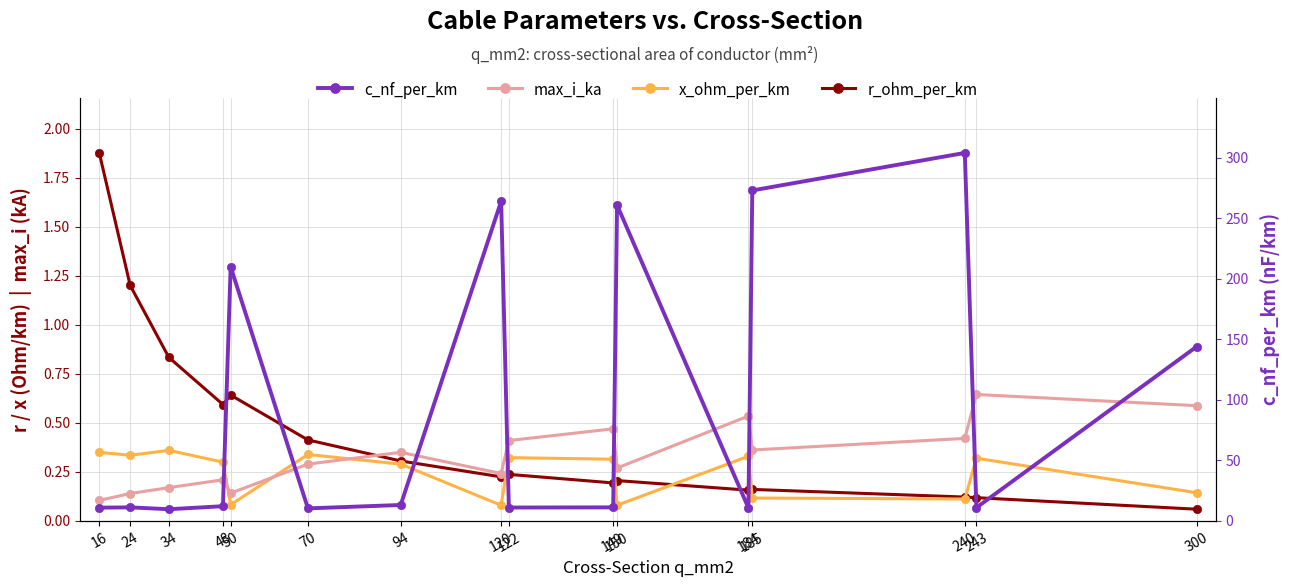

At which category does r_ohm_per_km reach its first local peak?

50